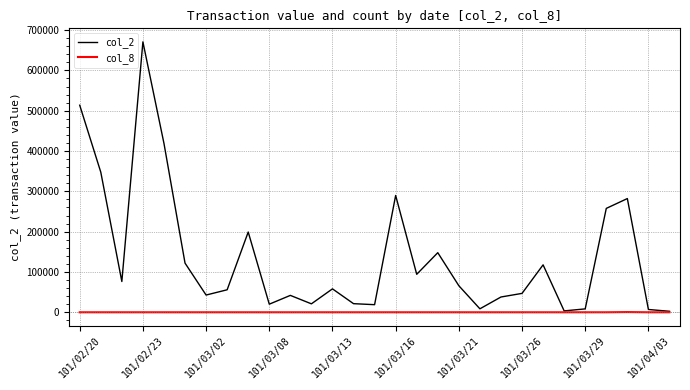

Which series has the widest spread of values?

col_2